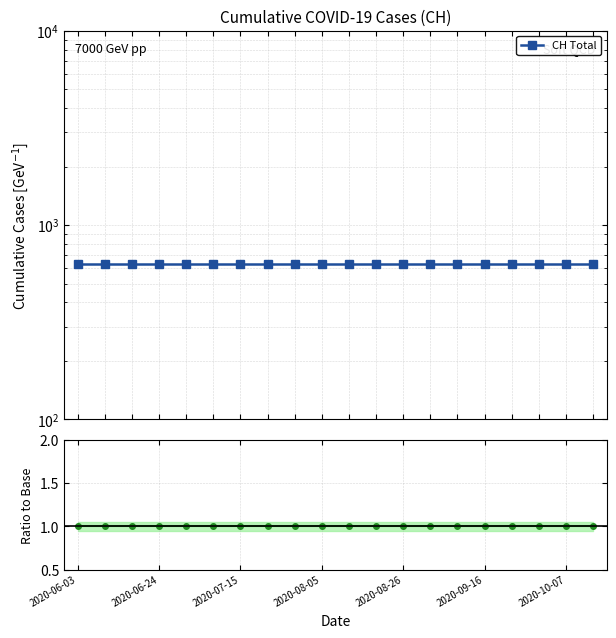

What is the sum of all CH Total values?

12620